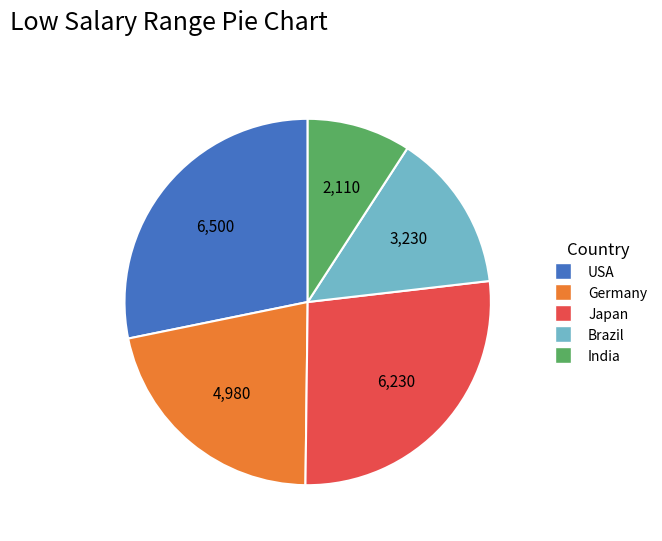

True or false: India accounts for 9% of the total.

True